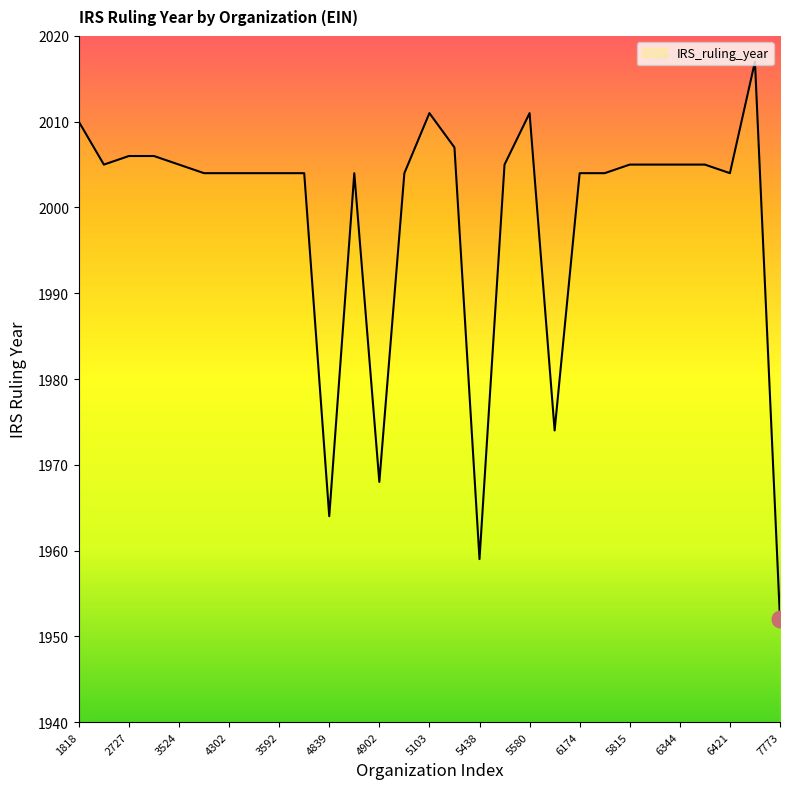

Reading left to right, transcribe all the data shown in this chart.

2010	2005	2006	2006	2005	2004	2004	2004	2004	2004	1964	2004	1968	2004	2011	2007	1959	2005	2011	1974	2004	2004	2005	2005	2005	2005	2004	2017	1952